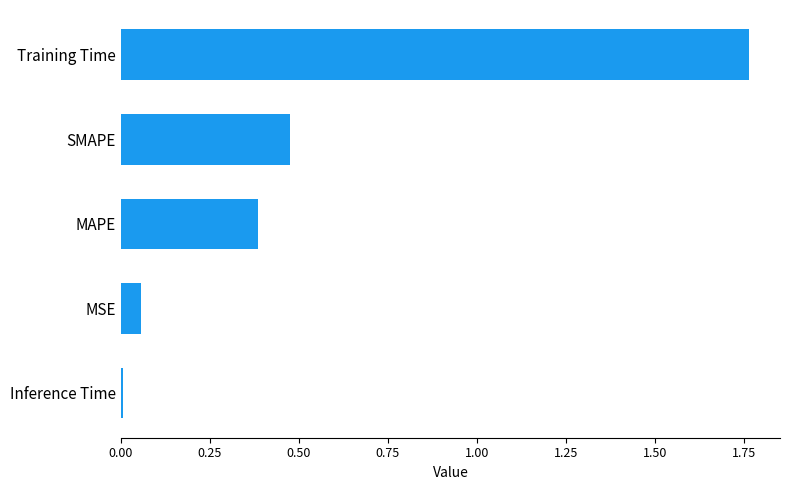

Which label corresponds to the smallest value in the chart?

Inference Time